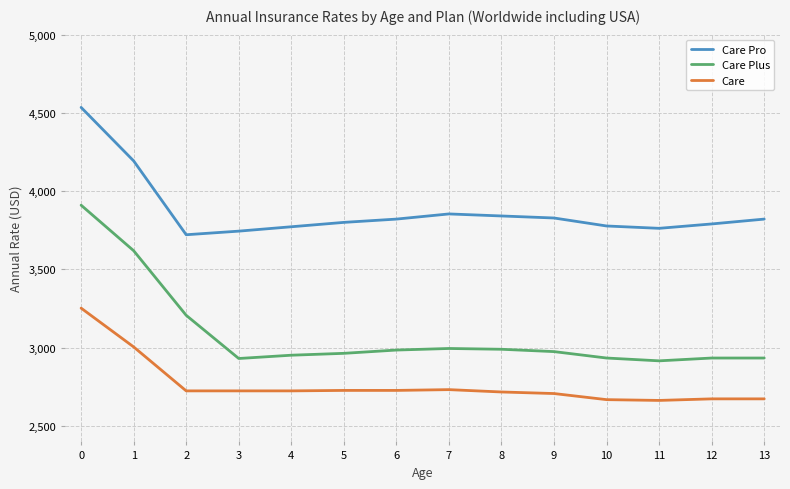

Does the chart display data point markers on the line(s)?

No